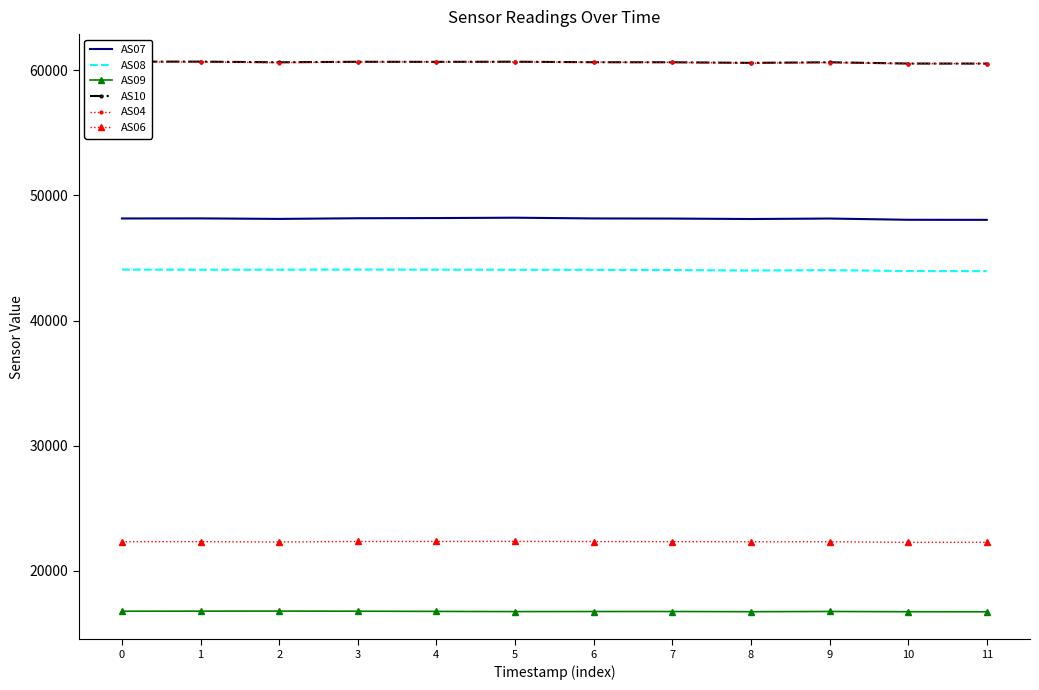

The AS04 series shows 100357 at 9. True or false?

False